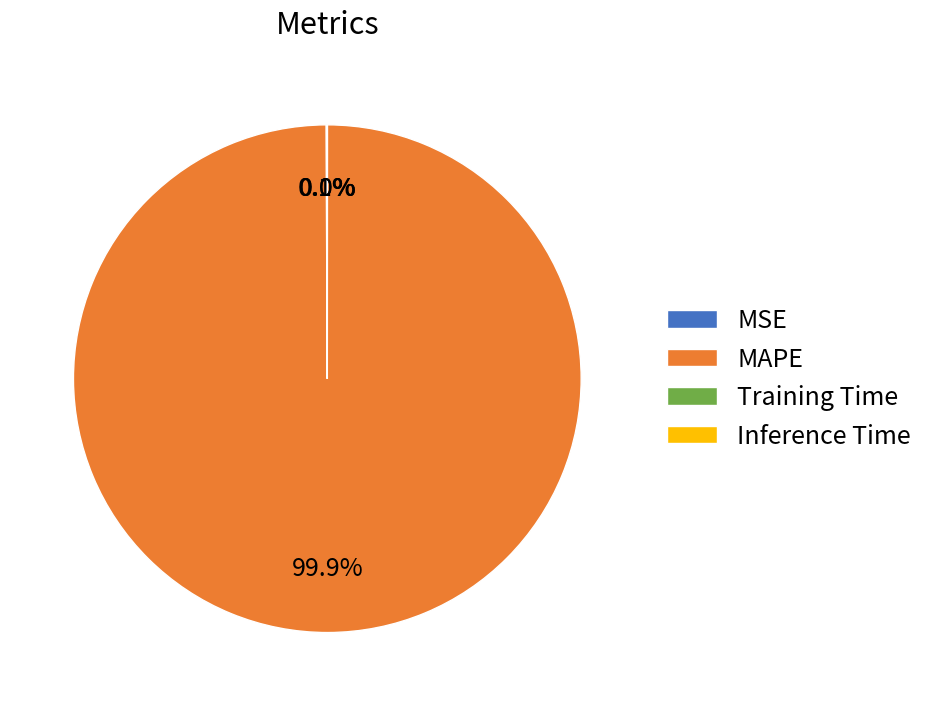

How much of the chart is everything except MAPE?

0.1%